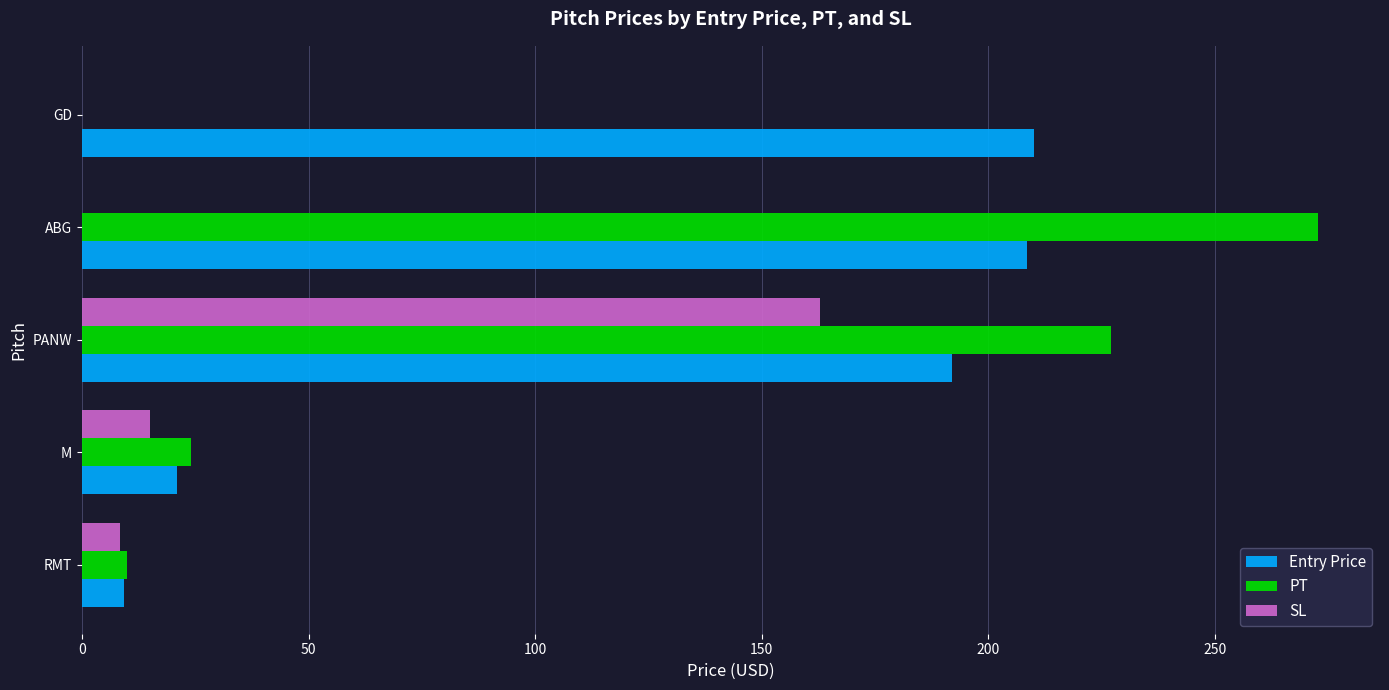

What is the sum of all Entry Price values?

640.7